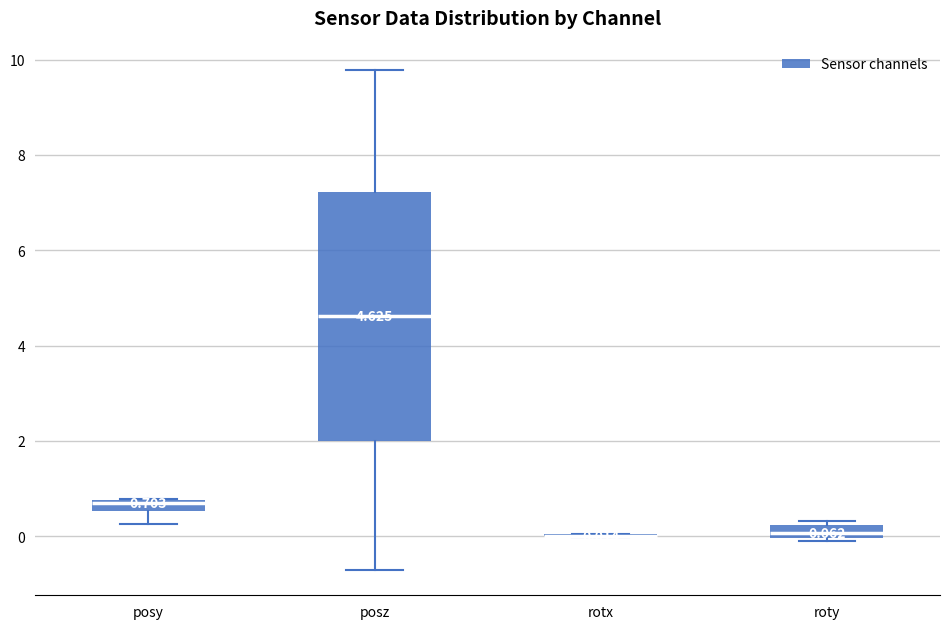

Which box is the tallest, from its lower edge to its upper edge?

posz